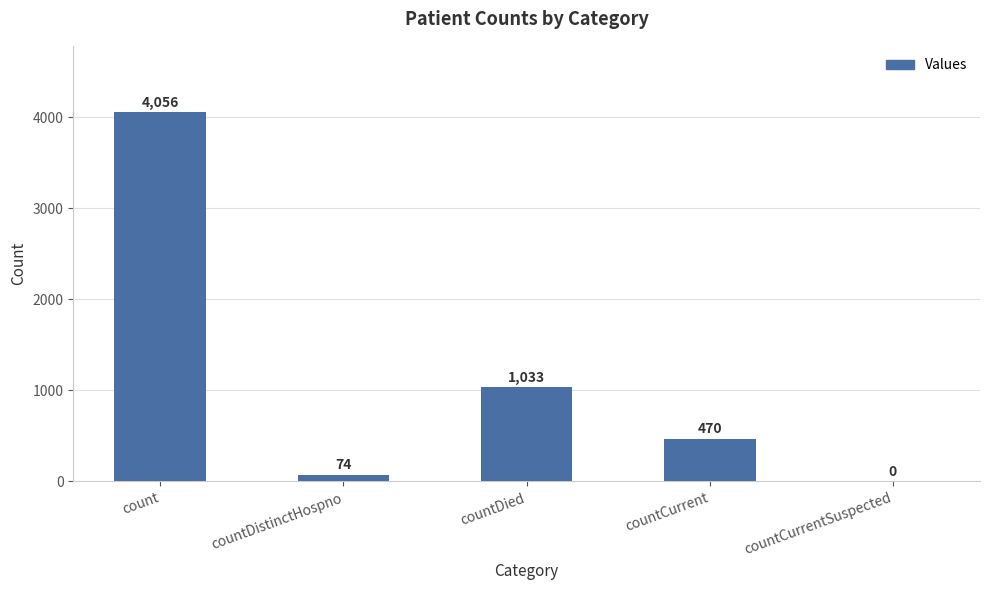

Approximately how many times larger is the value at countCurrent compared to countDied?

0.5